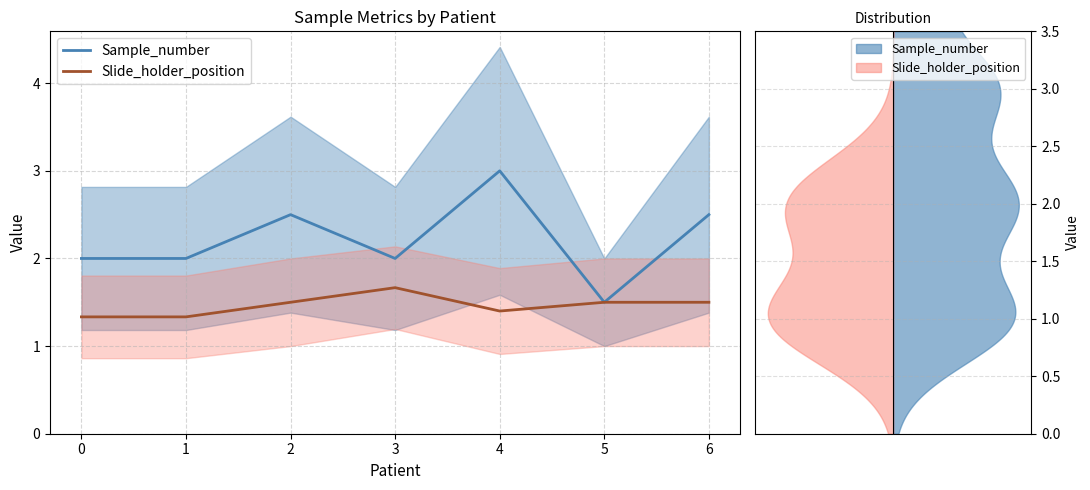

At how many categories does at least one series exceed 2?

3